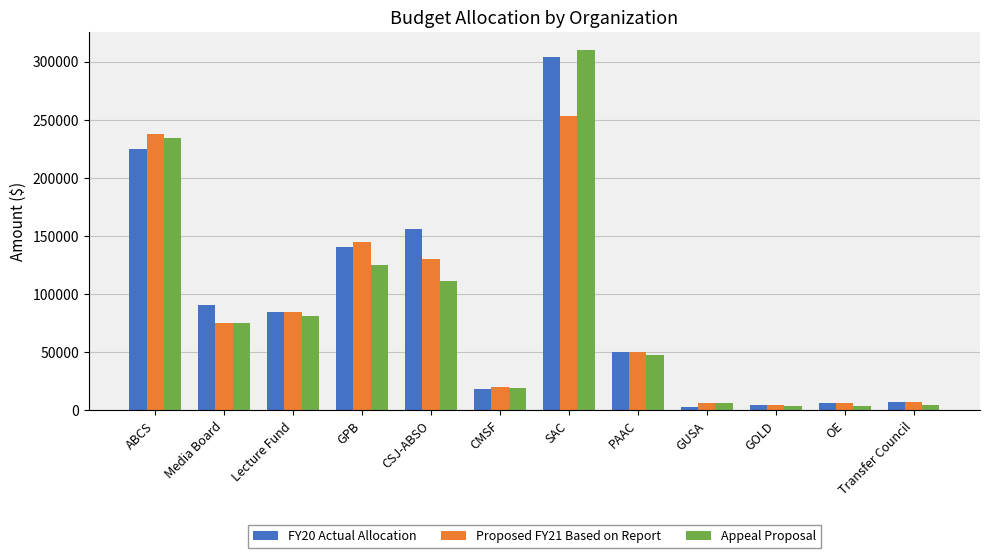

Is the value of Proposed FY21 Based on Report at OE greater than the value of Appeal Proposal at CMSF?

No